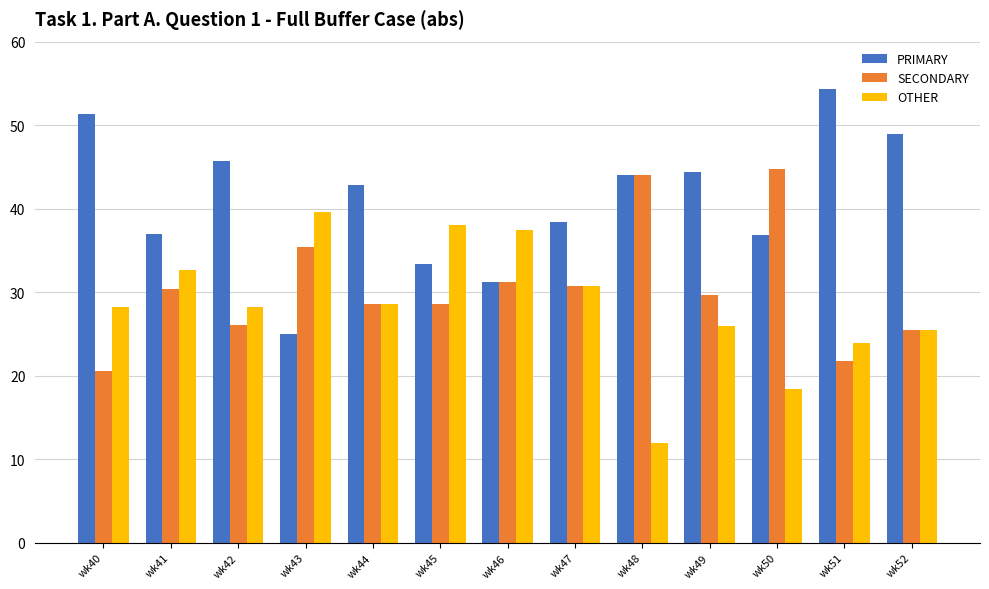

What is the difference between the highest and lowest values at wk45?

9.5